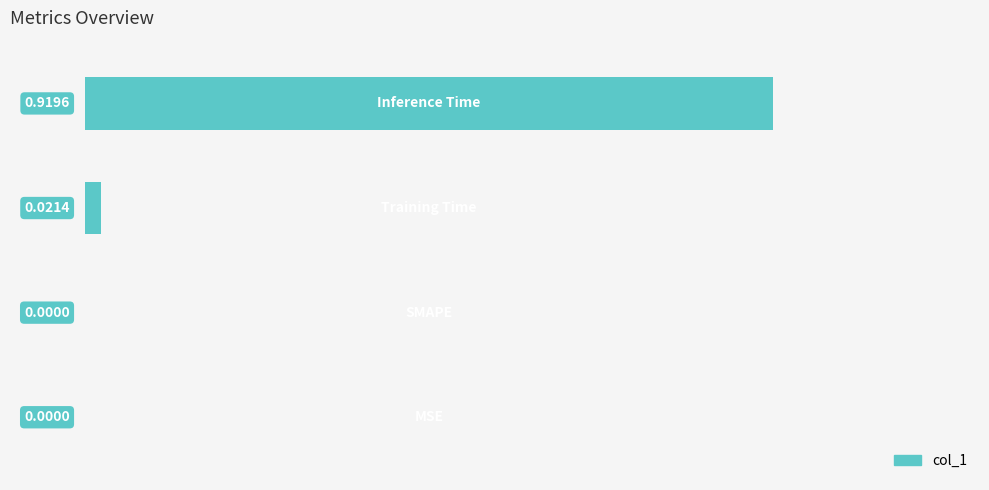

What is the sum of all values?

0.9